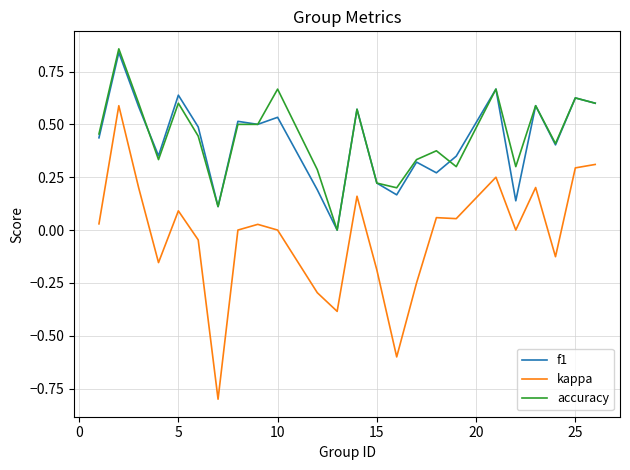

True or false: kappa and f1 intersect in this chart.

False